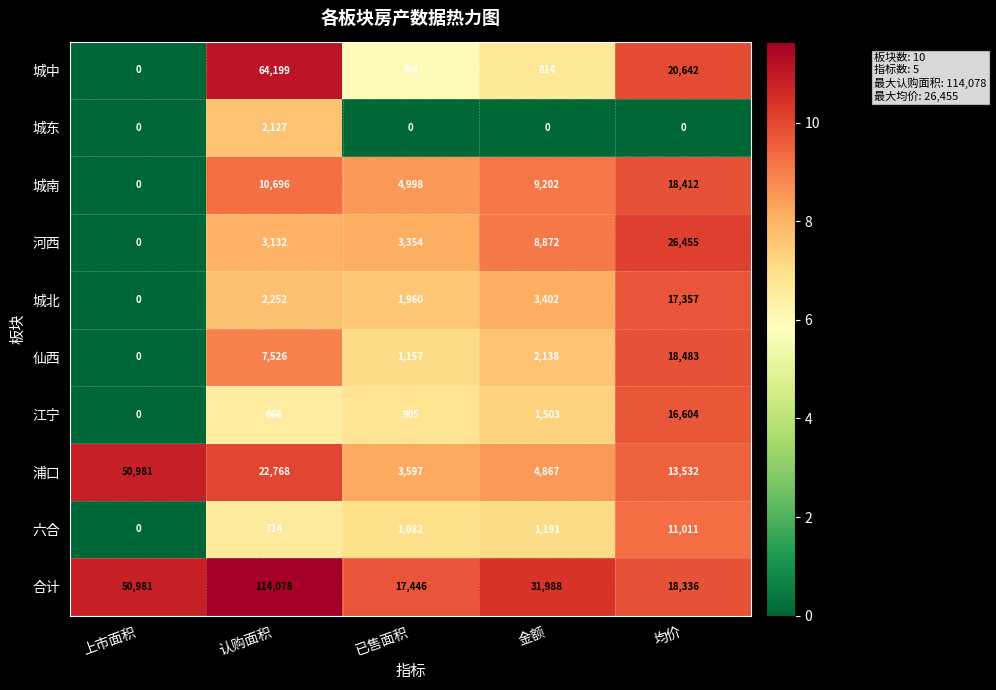

Is the value of 城北 at 金额 greater than the value of 合计 at 金额?

No